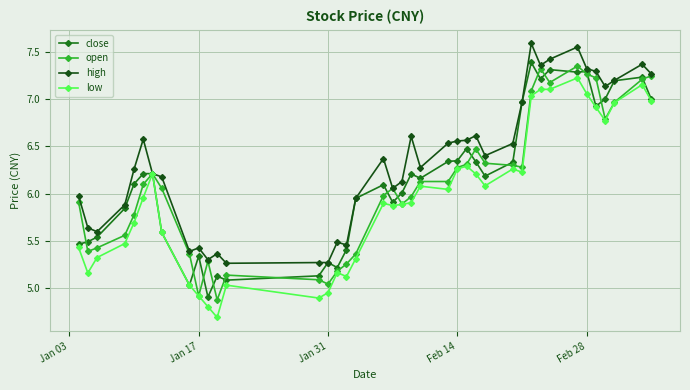

Count the number of data series in this chart.

4